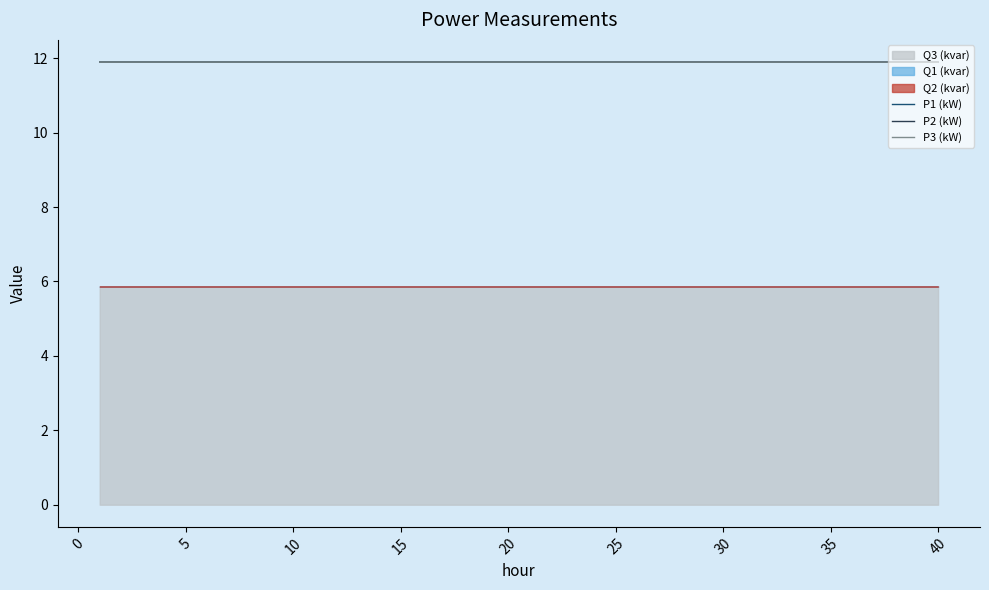

True or false: P1 (kW) has a value of 11.9 at 20.

True